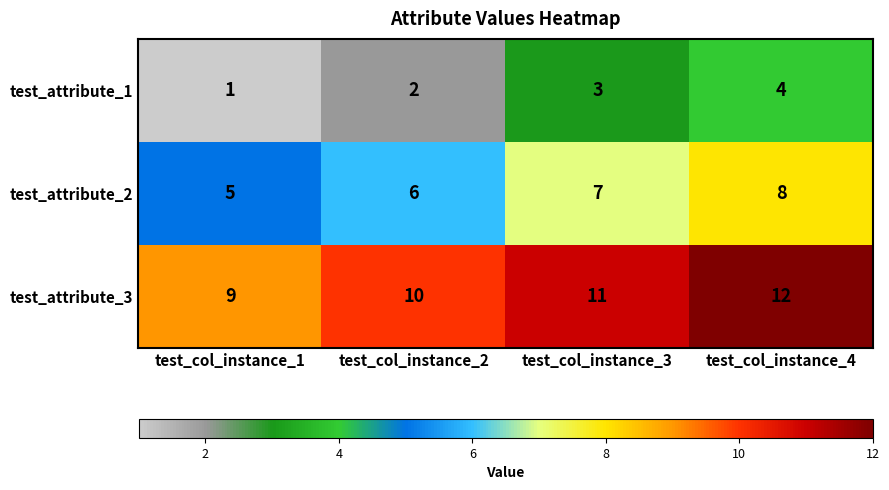

Reading right to left, list all the values displayed in this chart.

test_attribute_1: test_col_instance_4=4	test_col_instance_3=3	test_col_instance_2=2	test_col_instance_1=1
test_attribute_2: test_col_instance_4=8	test_col_instance_3=7	test_col_instance_2=6	test_col_instance_1=5
test_attribute_3: test_col_instance_4=12	test_col_instance_3=11	test_col_instance_2=10	test_col_instance_1=9